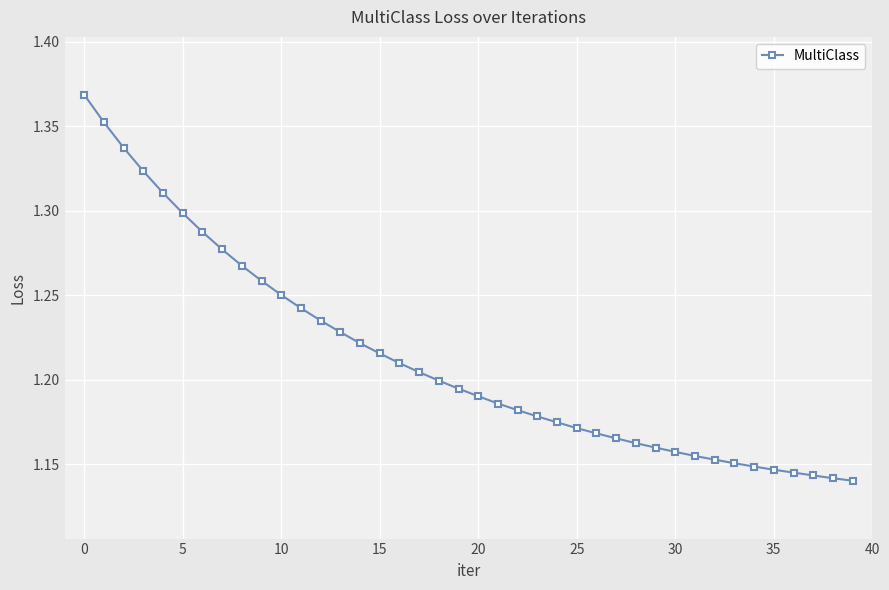

Is this an area chart (filled region under the line)?

No